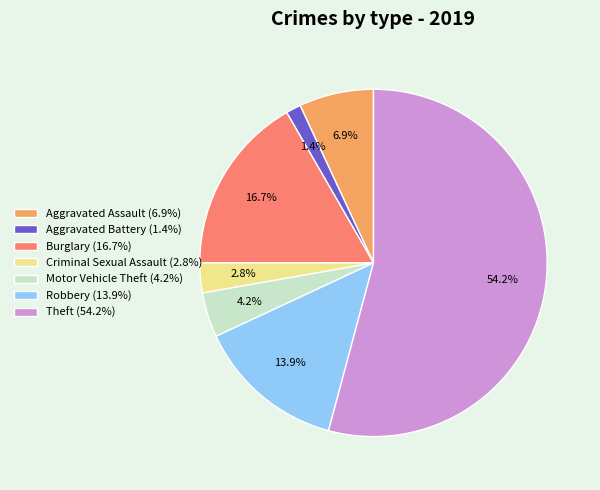

Which category has the smallest portion of the pie?

Aggravated Battery